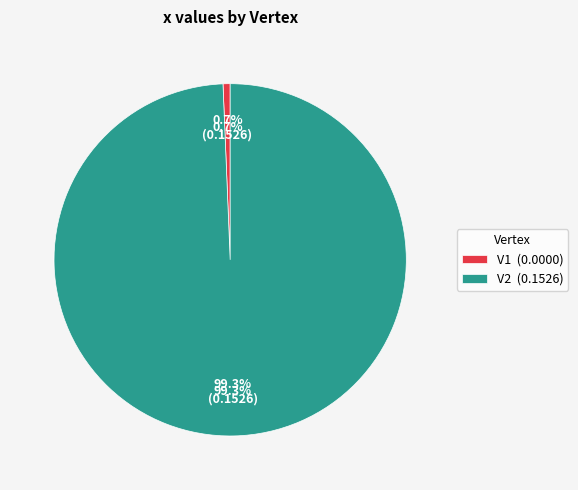

Does V1 represent more than half of the total?

No